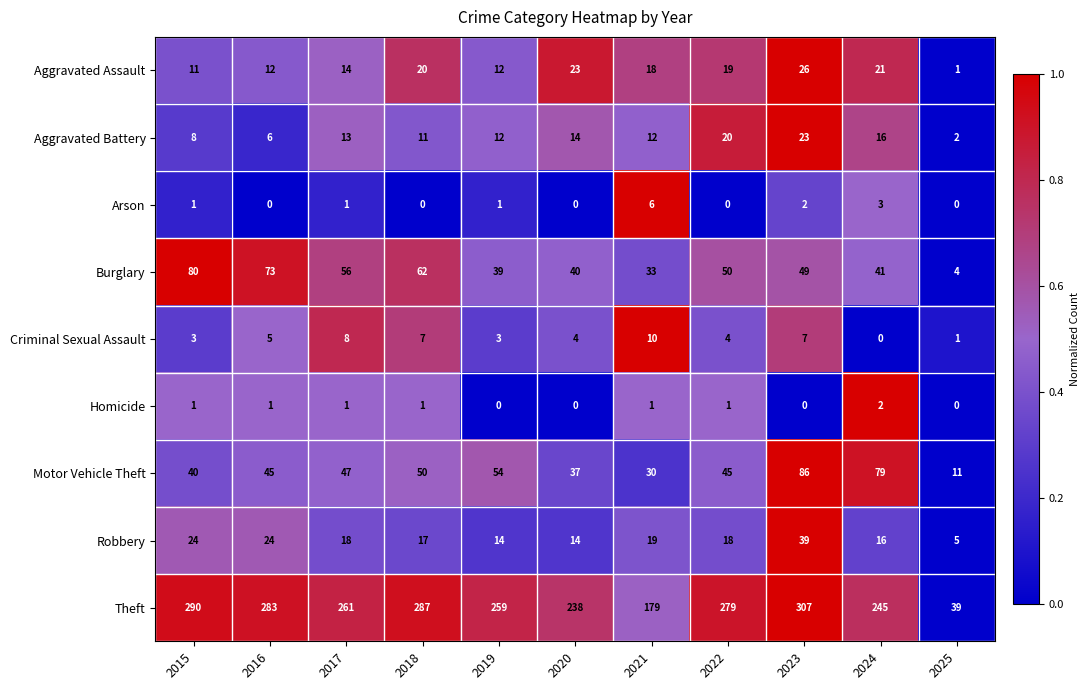

Rank the series by their maximum value, from lowest to highest.

Homicide, Arson, Criminal Sexual Assault, Aggravated Battery, Aggravated Assault, Robbery, Burglary, Motor Vehicle Theft, Theft